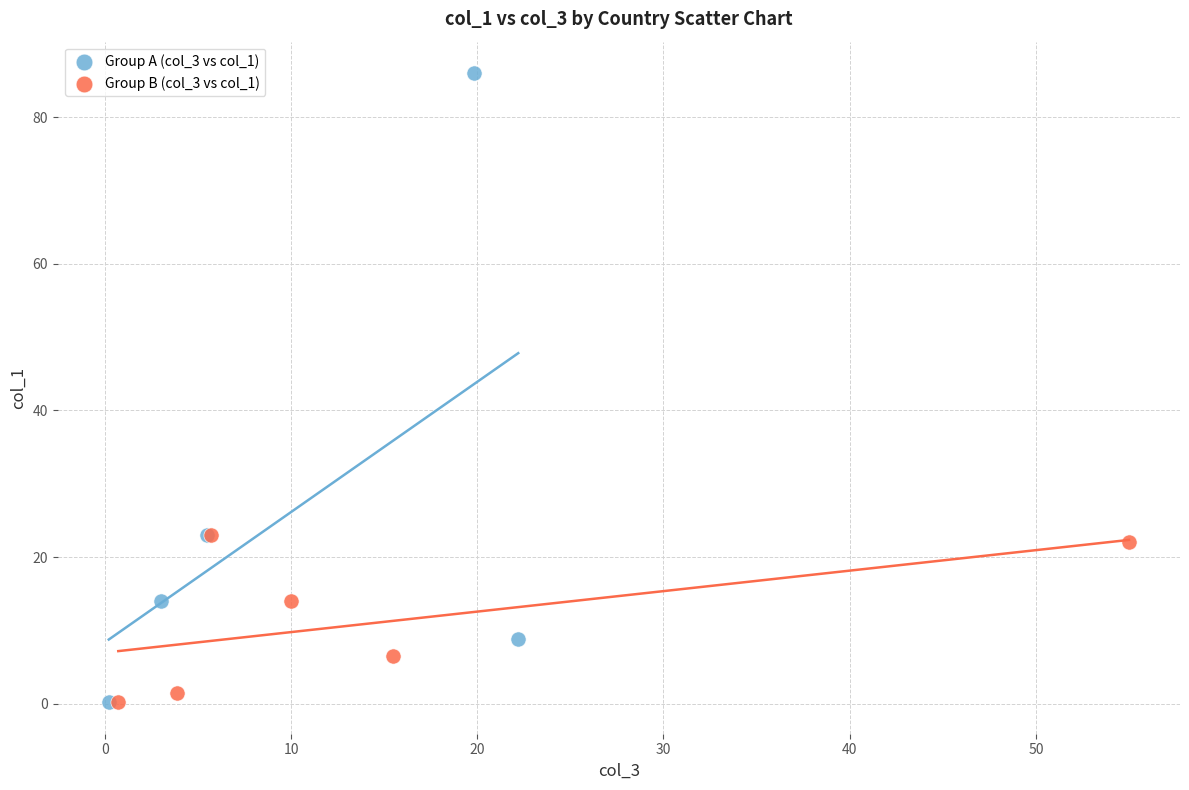

Which series contains the highest Y value?

Group A (col_3 vs col_1)